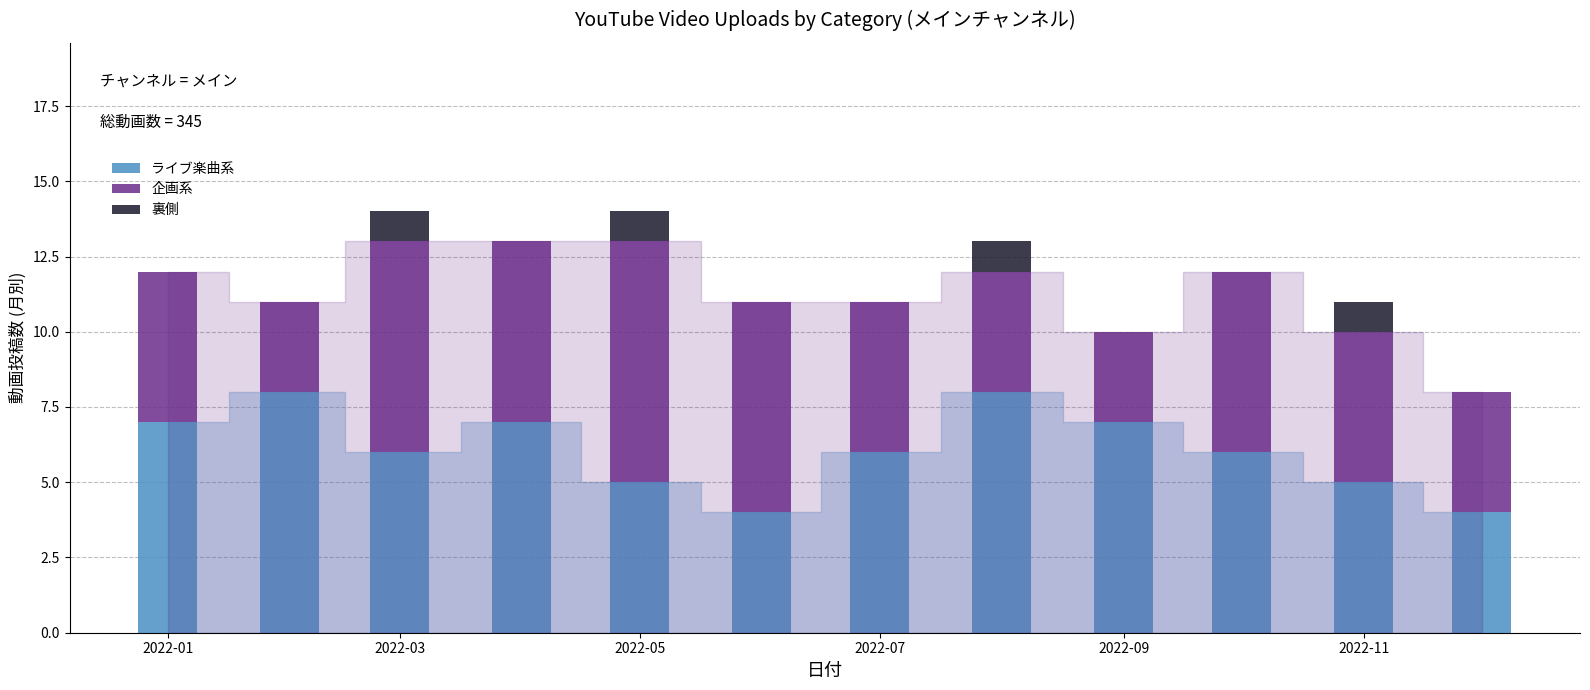

What is the highest value of the ライブ楽曲系 series?

8